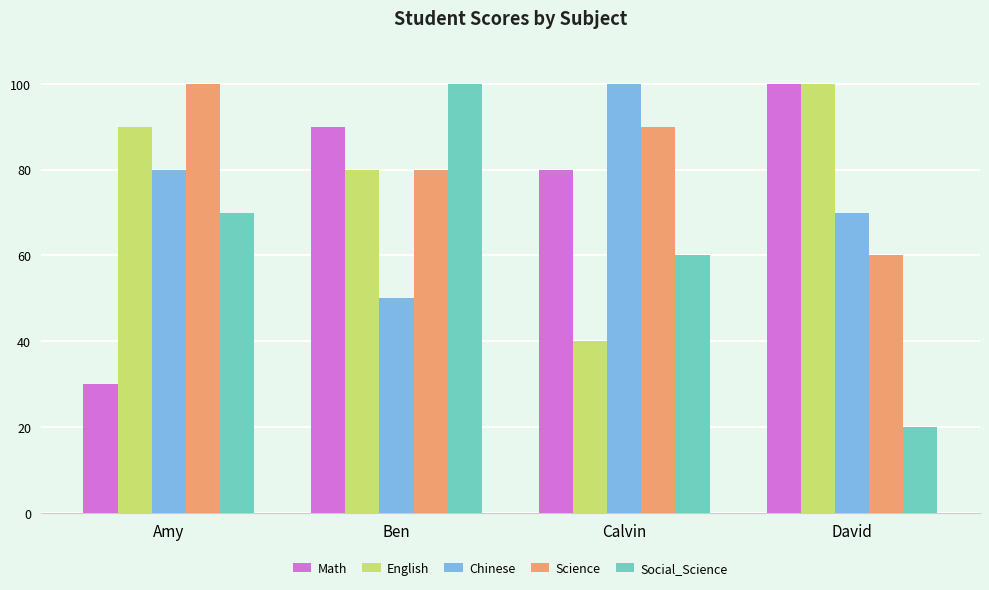

What is the difference between the Chinese values at Ben and David?

20